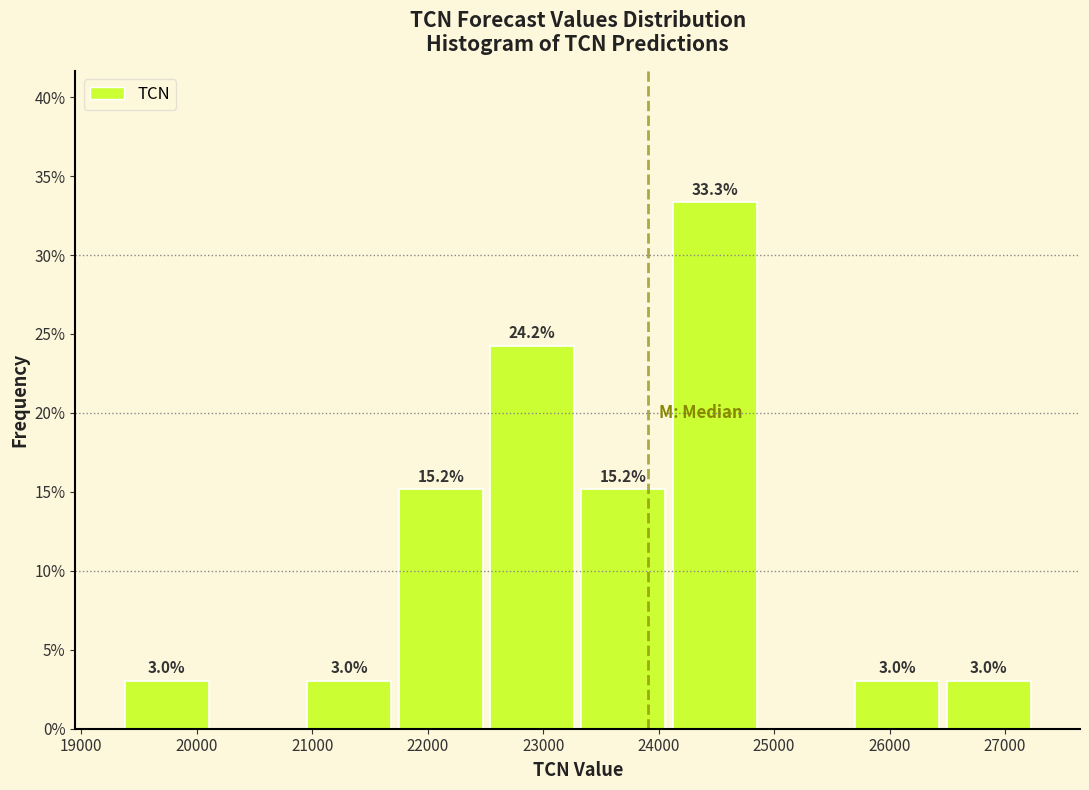

Which range on the x-axis has the tallest bar?

24100 to 24900